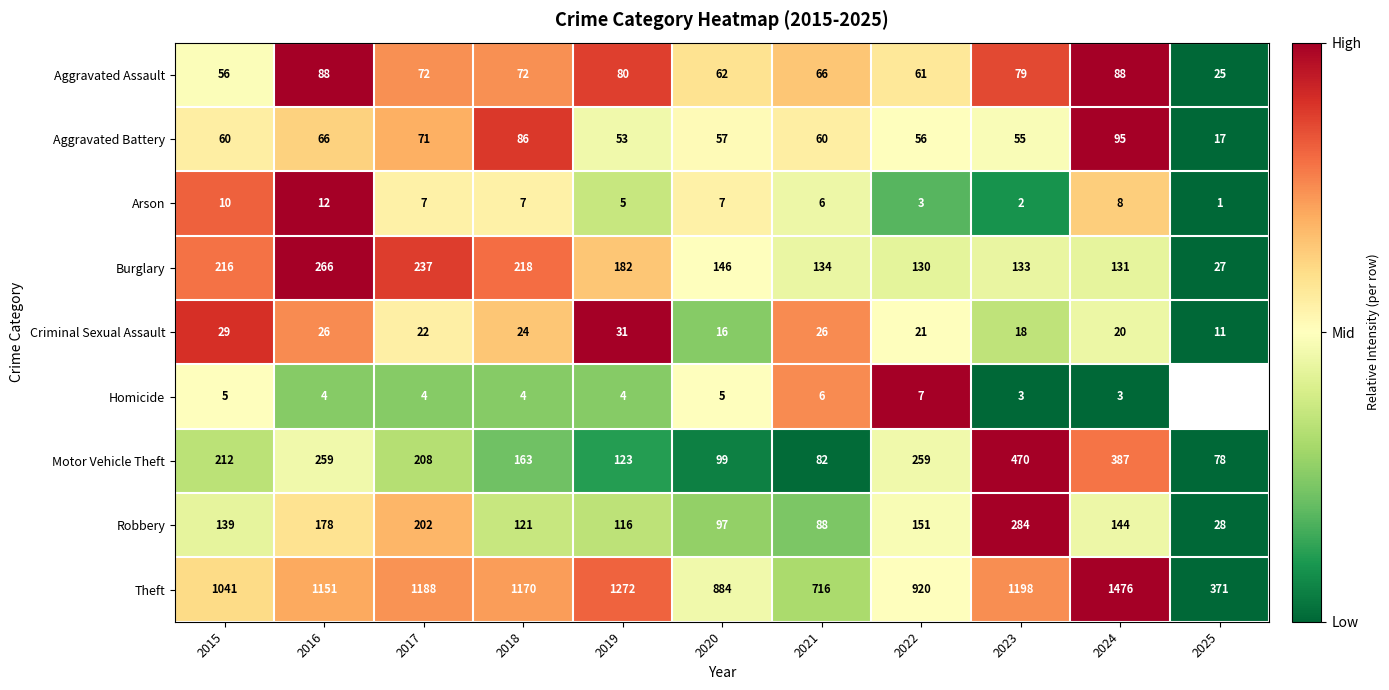

Is the value of Robbery at 2017 greater than the value of Aggravated Battery at 2018?

Yes